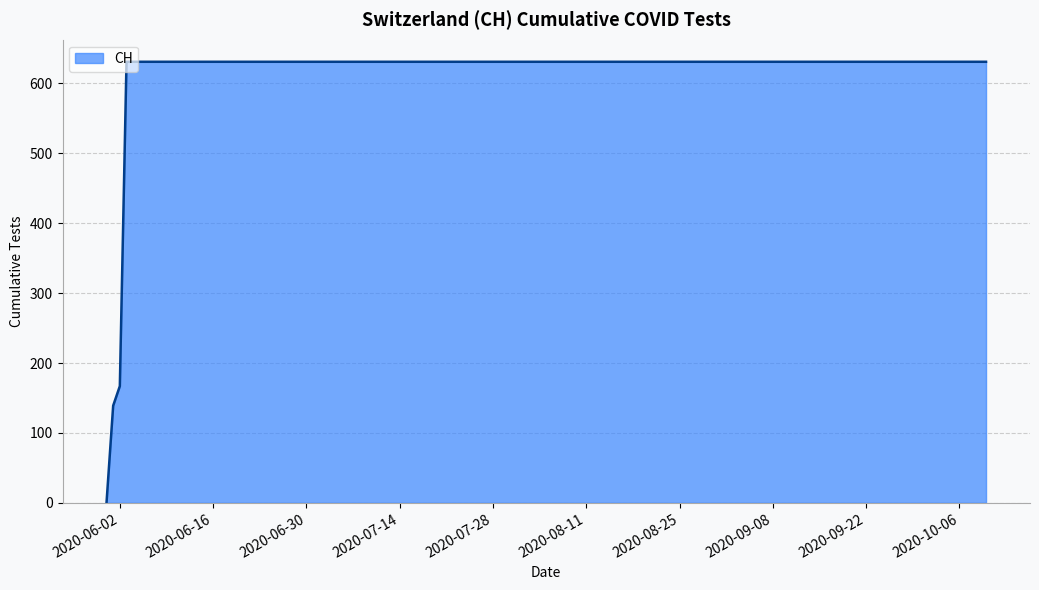

What is the difference between the maximum and minimum values?

631